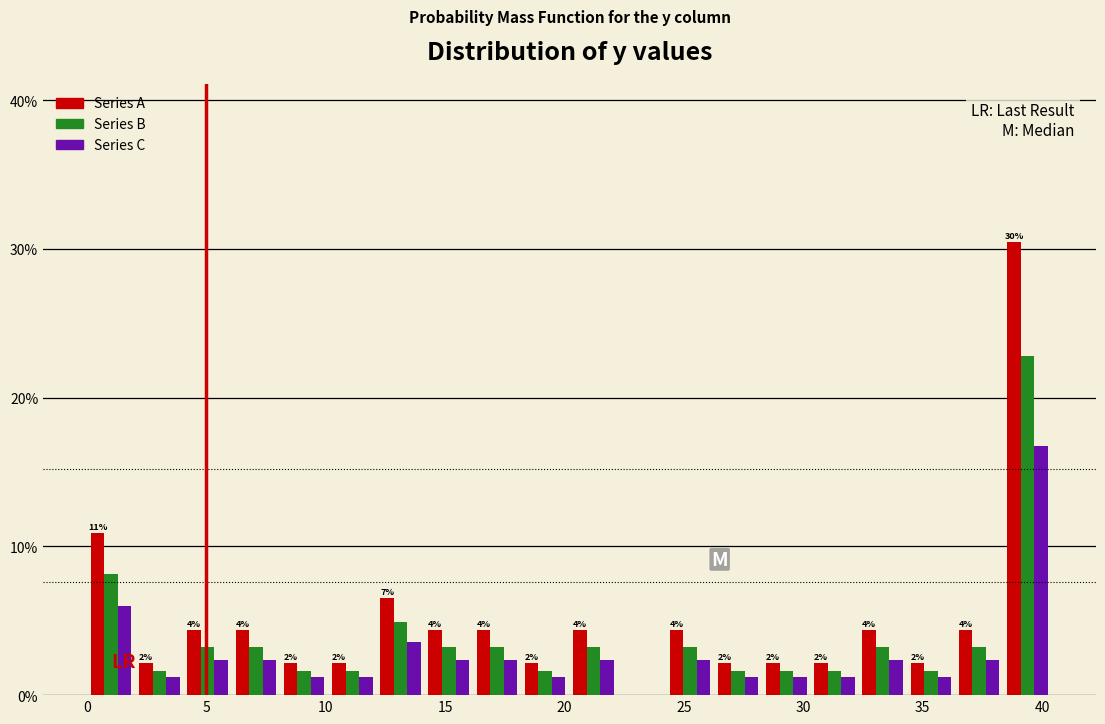

In the Series C series, which range on the x-axis has the tallest bar?

38.5 to 40.5